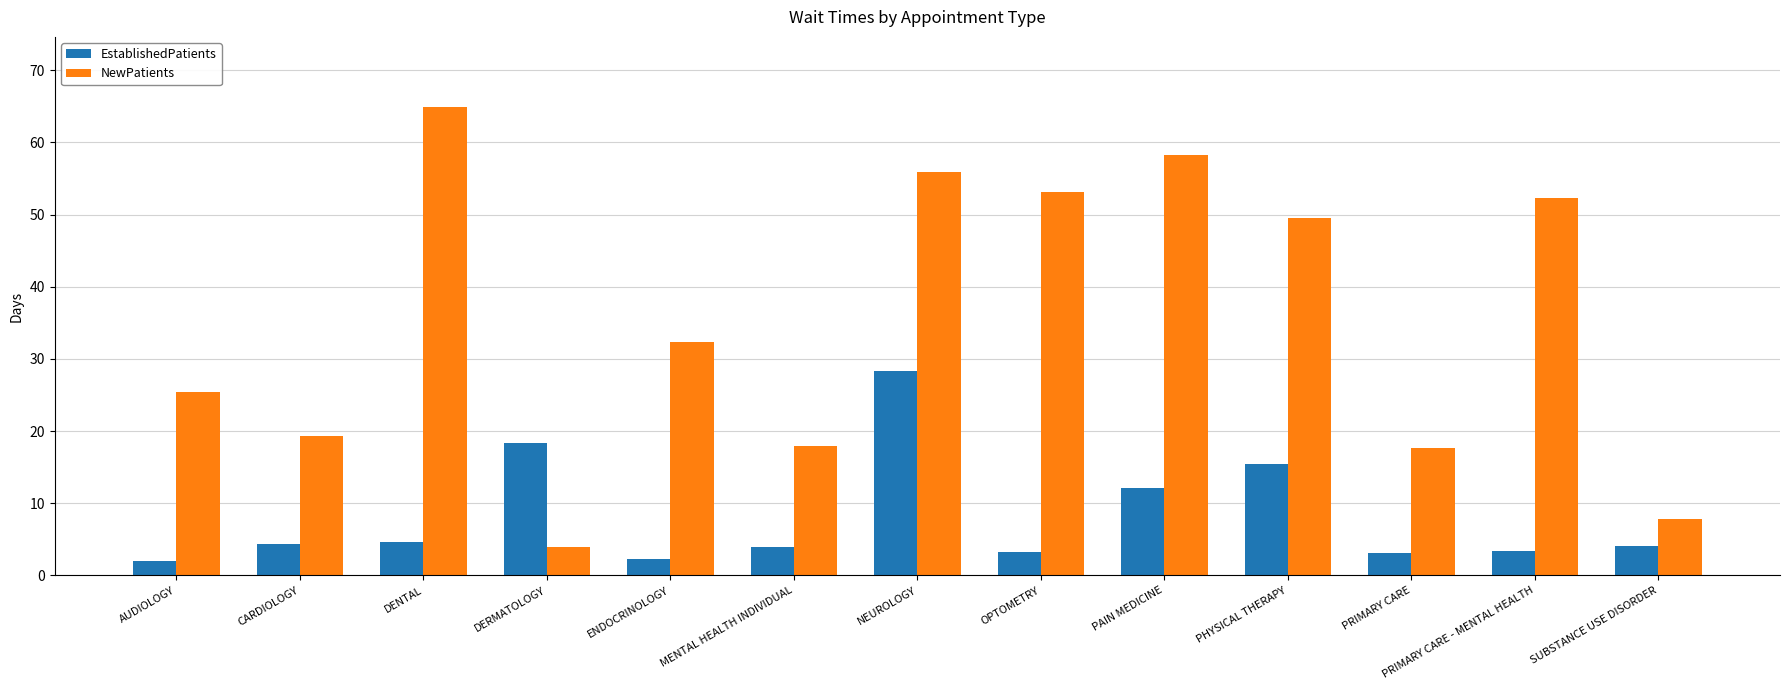

What is the label of the 4th bar from the left?

DERMATOLOGY